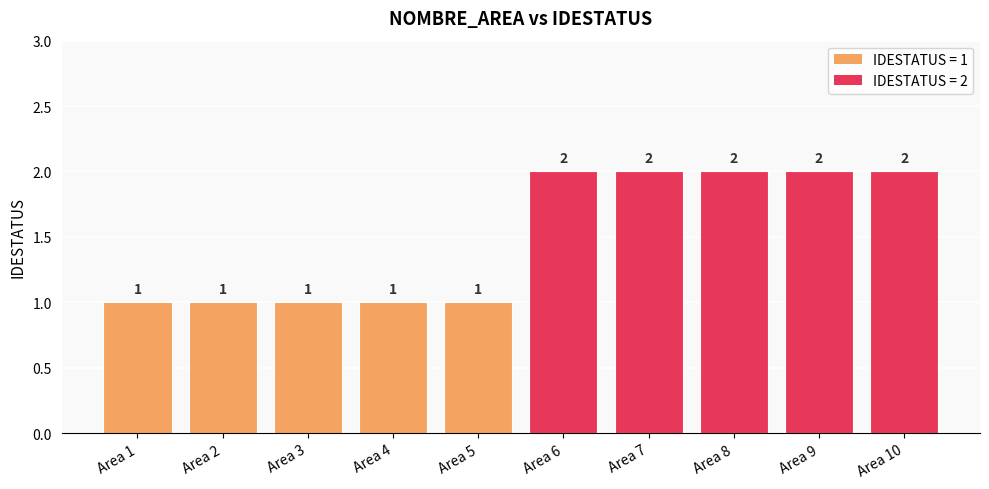

How many series are shown in this chart?

1